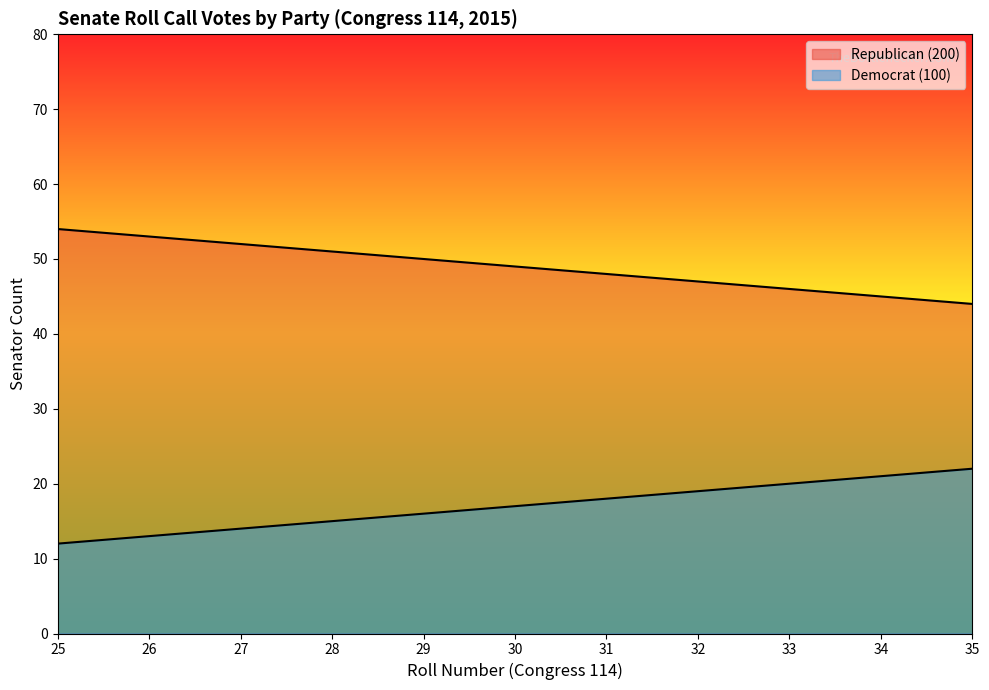

True or false: Democrat (100) has more than 2 interior local peaks.

False